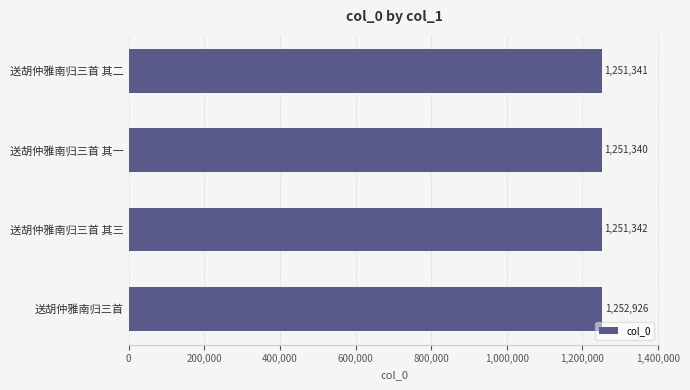

At which category does the chart reach its minimum across all series?

送胡仲雅南归三首 其一